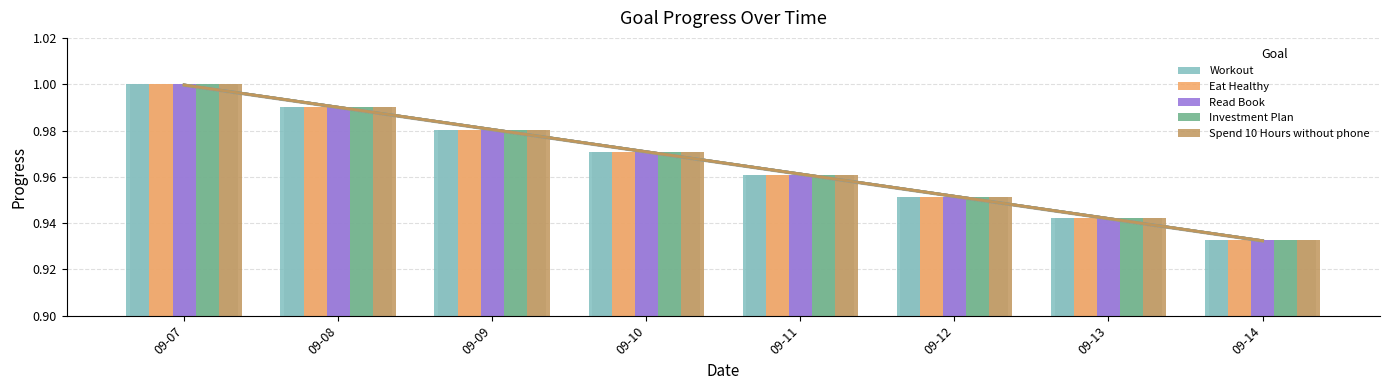

The Eat Healthy series shows 0.2 at 09-07. True or false?

False